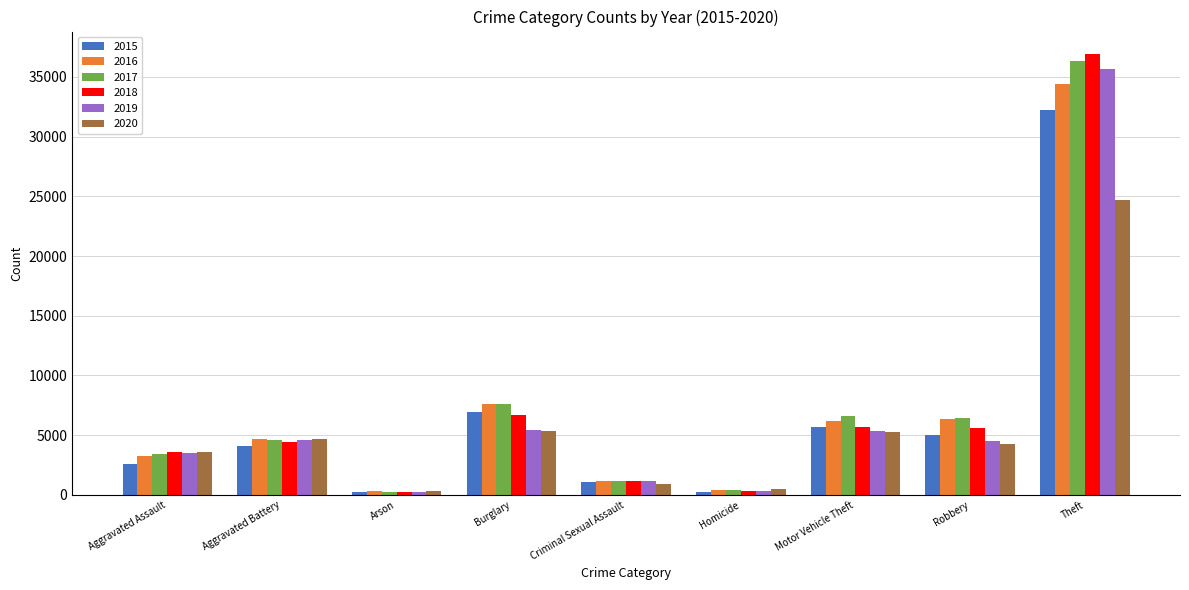

What is the maximum value for 2016?

34368